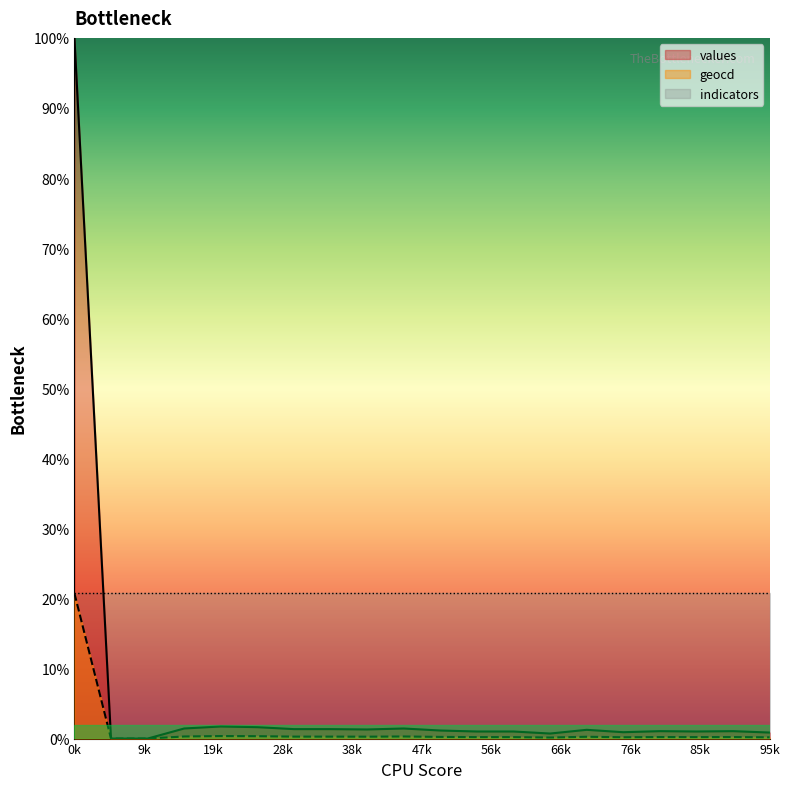

True or false: values and geocd cross at least once.

False